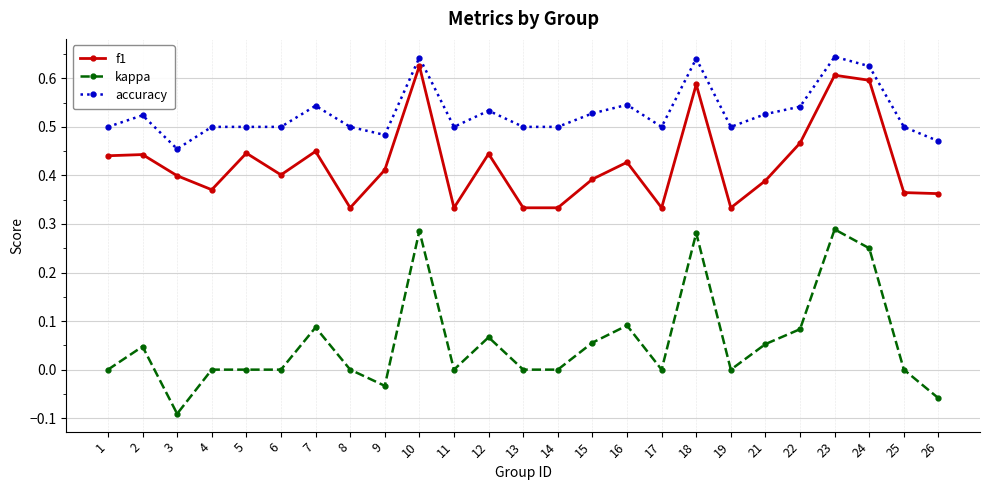

True or false: f1 has more than 0 interior local peaks.

True